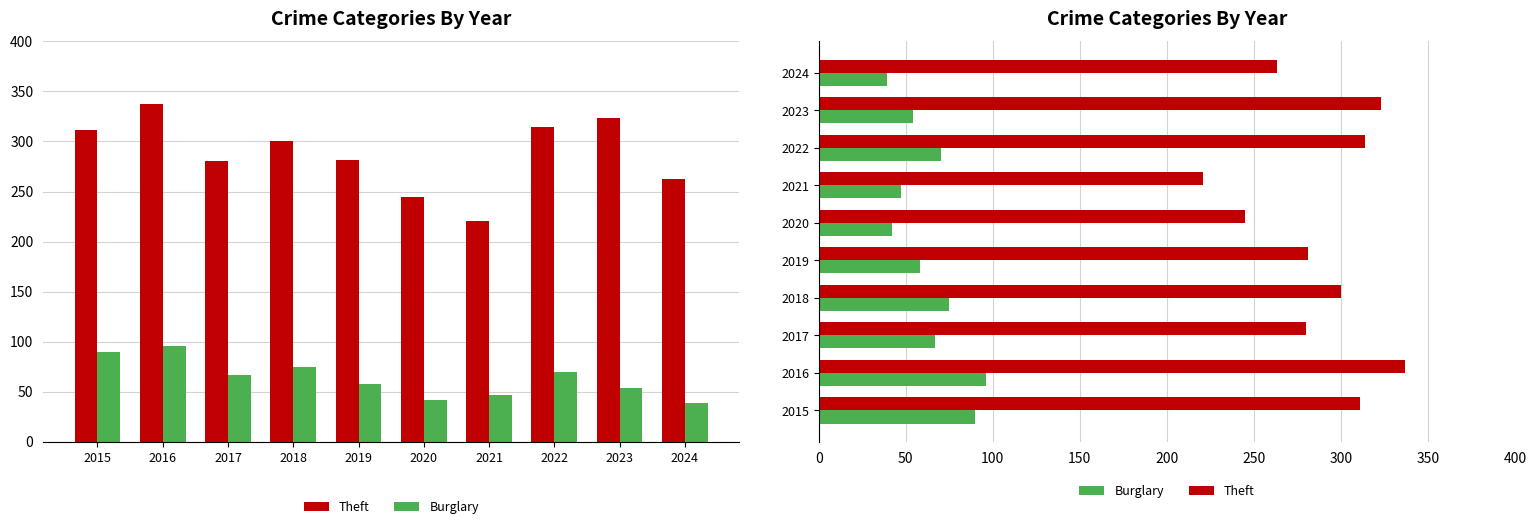

What is the value of the Burglary bar at the 9th from the left?

54